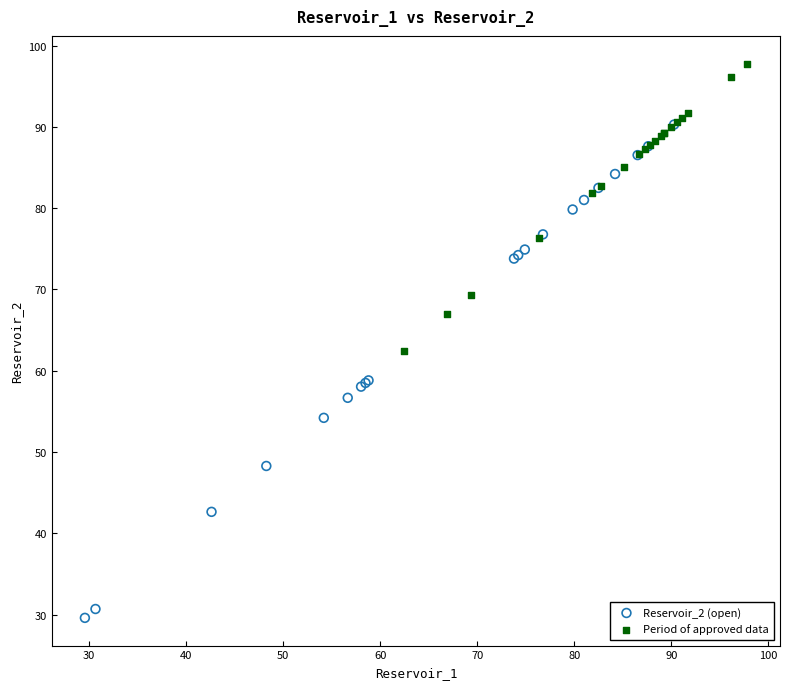

Which series reaches the minimum Y coordinate?

Reservoir_2 (open)